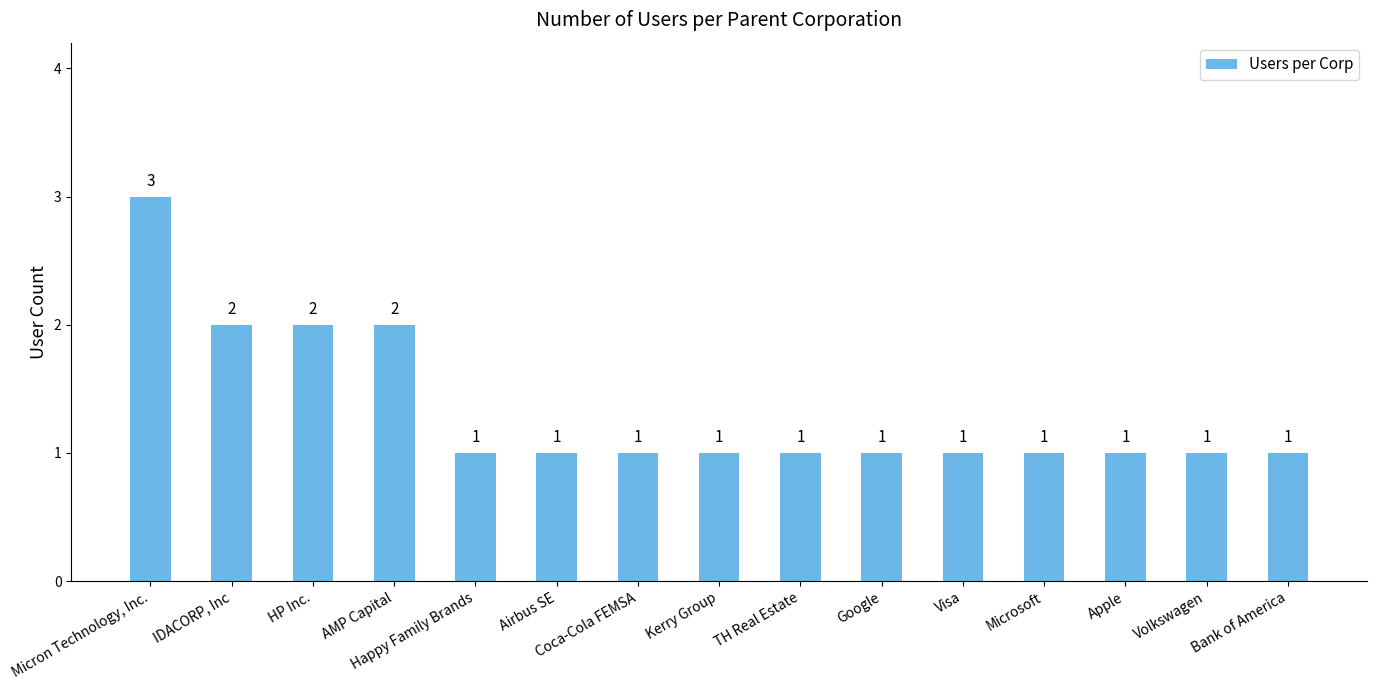

Reading right to left, transcribe all the data shown in this chart.

1	1	1	1	1	1	1	1	1	1	1	2	2	2	3